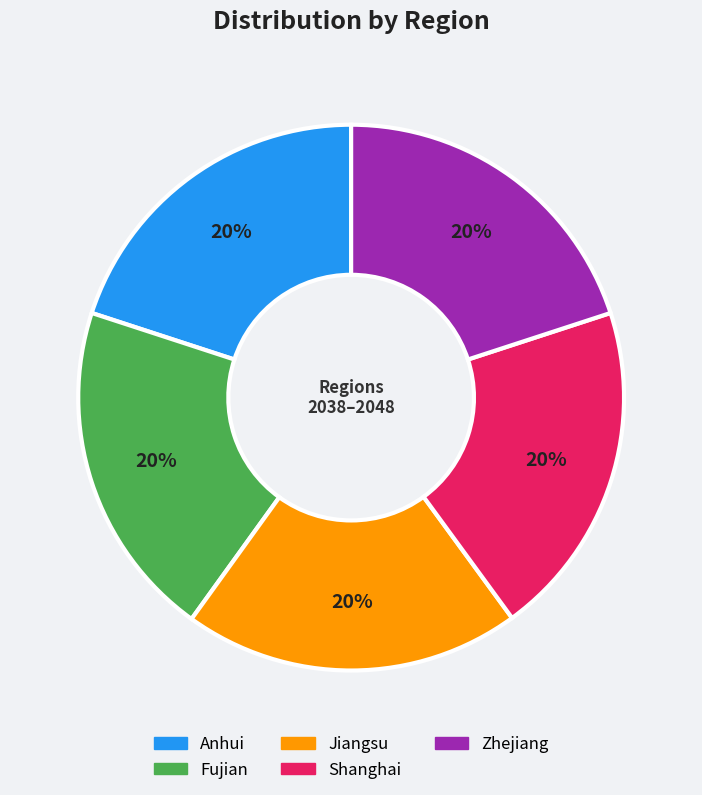

What percentage is the Fujian slice, to the nearest percent?

20%